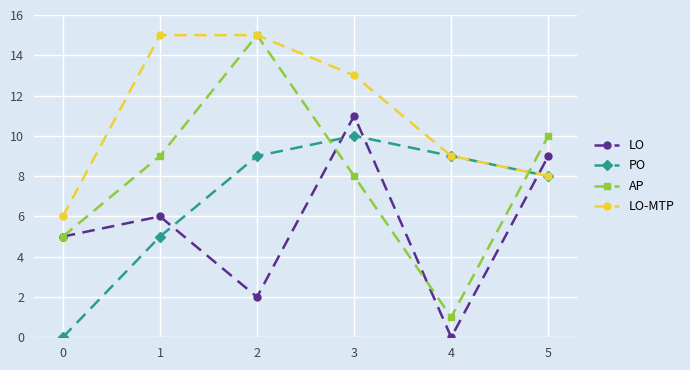

What is the maximum value for AP?

15